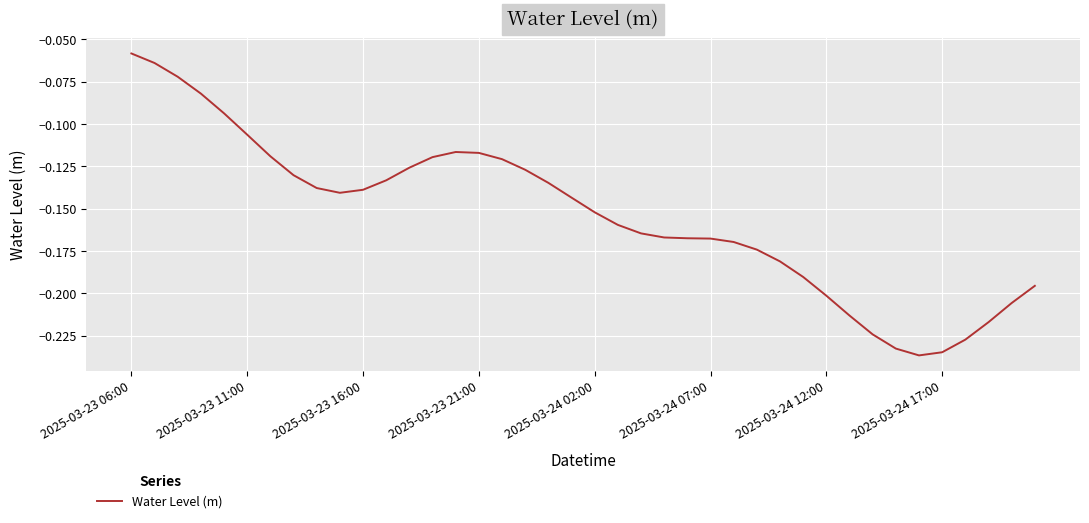

Does the chart have visible grid lines?

Yes